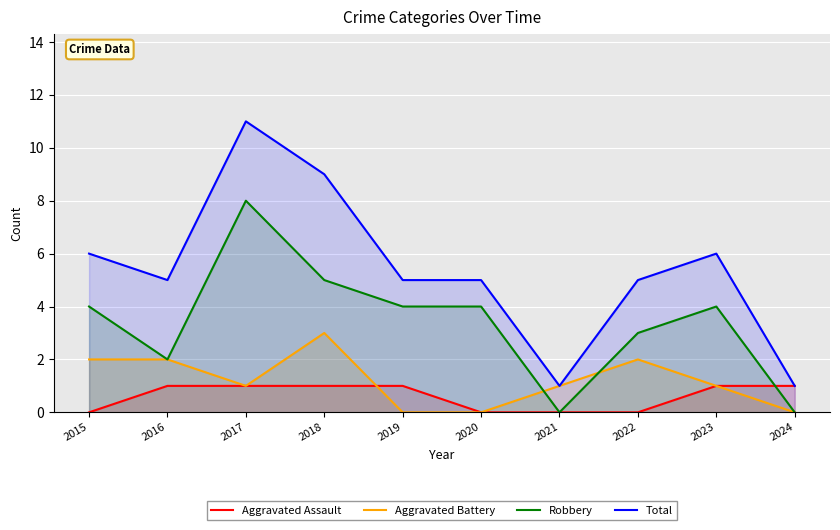

Reading right to left, extract all data points from this chart.

Aggravated Assault: 1	1	0	0	0	1	1	1	1	0
Aggravated Battery: 0	1	2	1	0	0	3	1	2	2
Robbery: 0	4	3	0	4	4	5	8	2	4
Total: 1	6	5	1	5	5	9	11	5	6